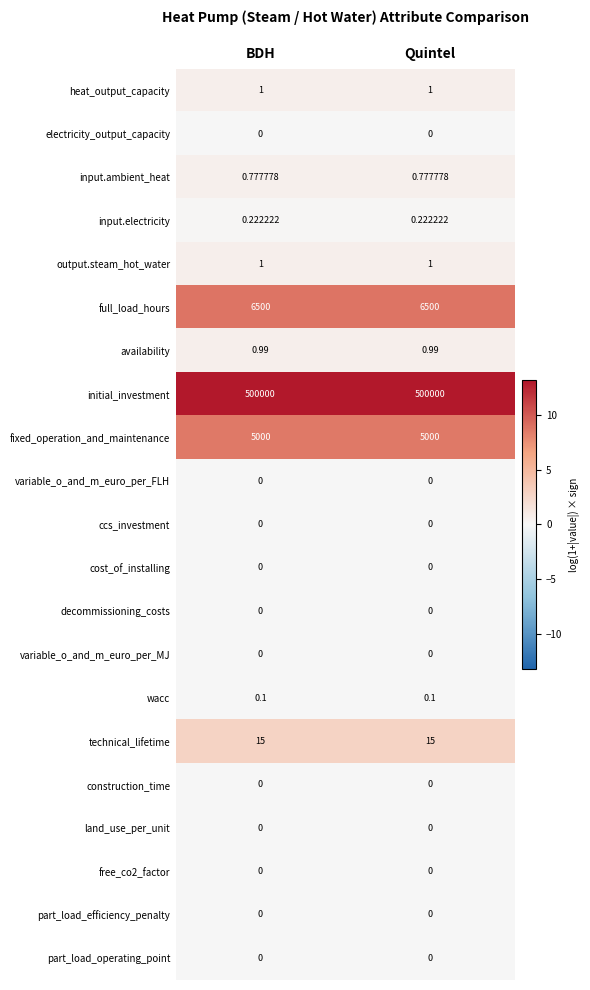

Which series has the largest total across all categories?

initial_investment